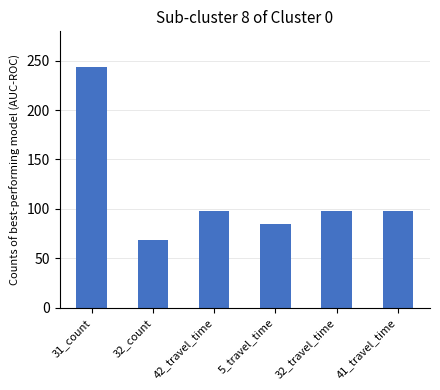

What is the label of the 1st bar from the right?

41_travel_time